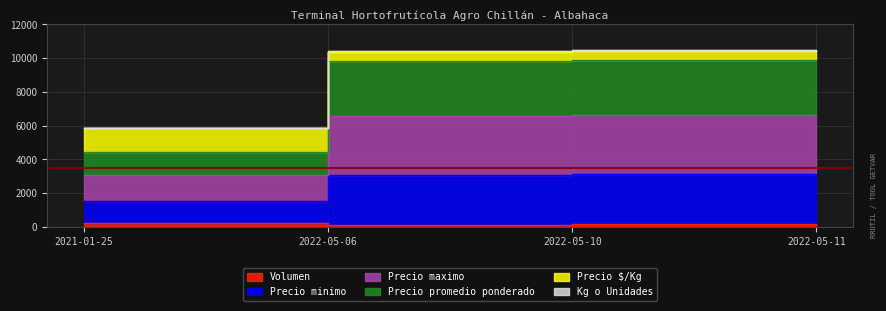

At 2022-05-06, list the series in order from largest to smallest.

Precio maximo, Precio promedio ponderado, Precio minimo, Precio $/Kg, Kg o Unidades, Volumen